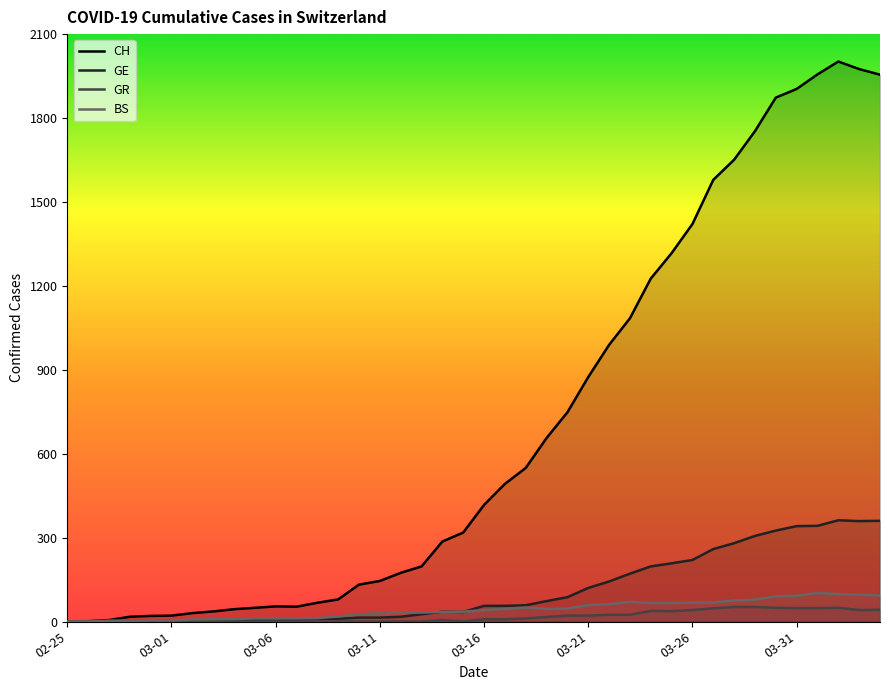

Which series has the largest total across all categories?

CH